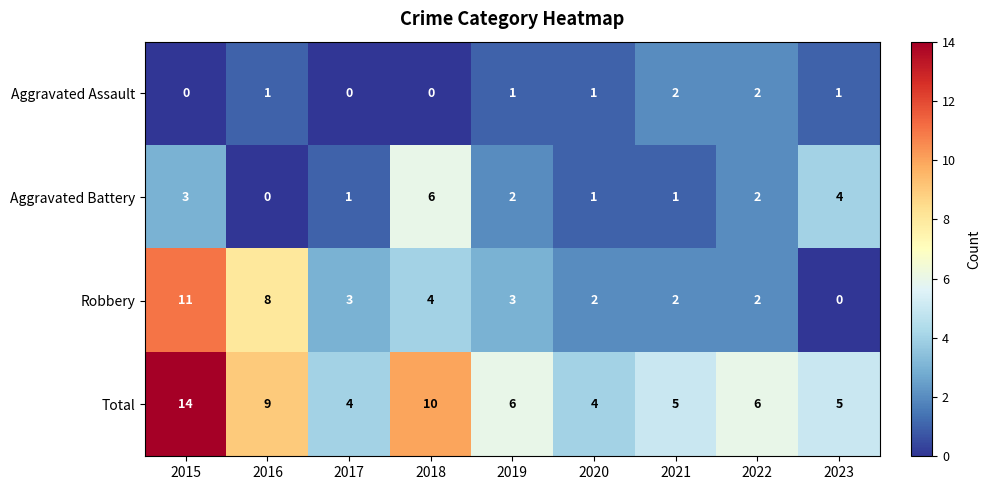

What is the sum of the Total values at 2020 and 2018?

14